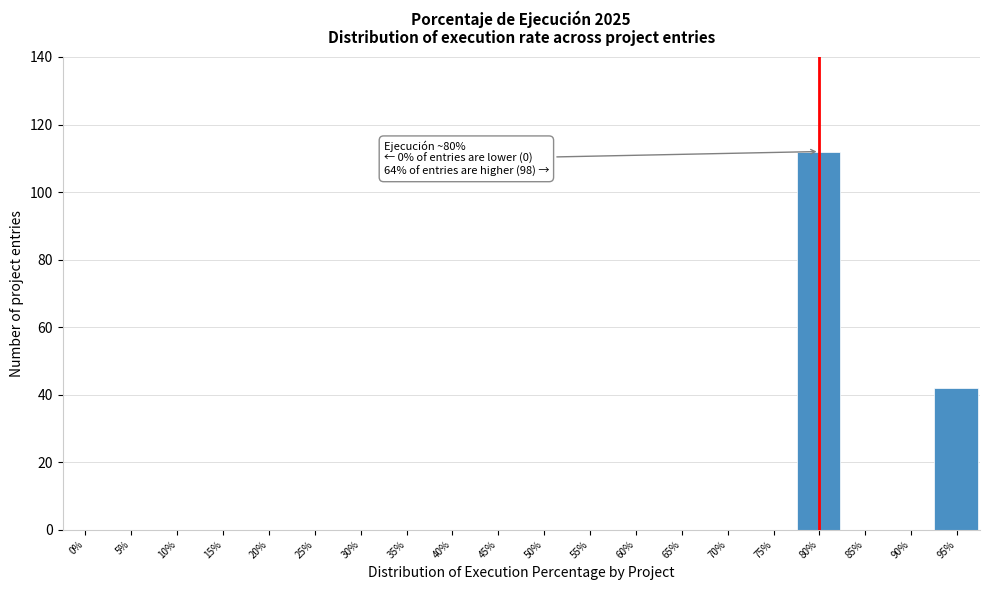

Reading left to right, list all the values displayed in this chart.

0%=0	5%=0	10%=0	15%=0	20%=0	25%=0	30%=0	35%=0	40%=0	45%=0	50%=0	55%=0	60%=0	65%=0	70%=0	75%=0	80%=112	85%=0	90%=0	95%=42